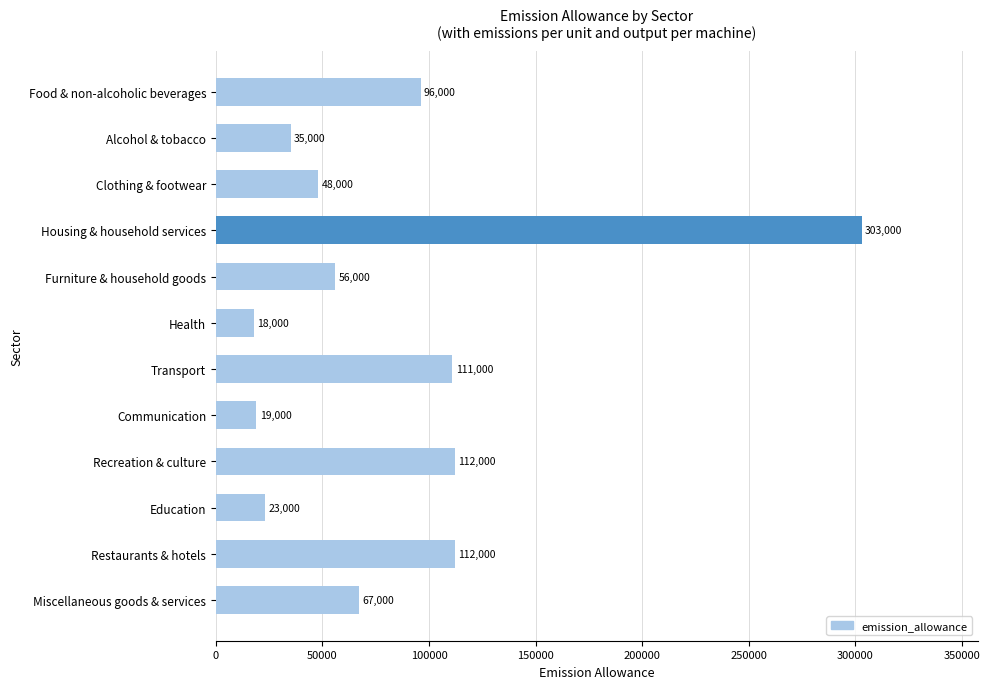

What position from the top is Furniture & household goods?

5